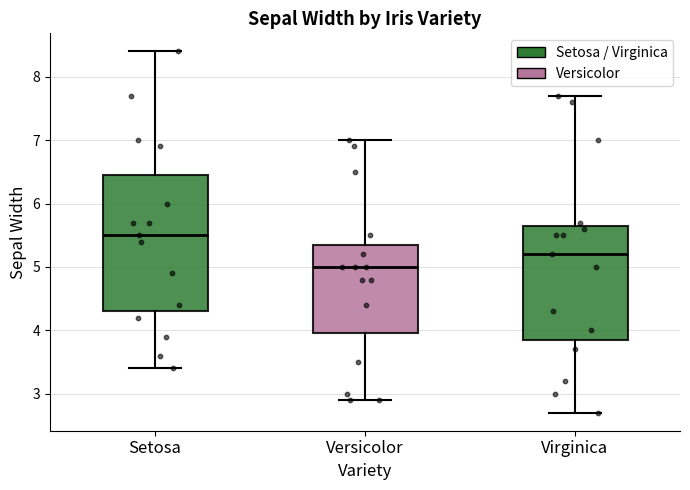

Which box is the tallest, from its lower edge to its upper edge?

Setosa